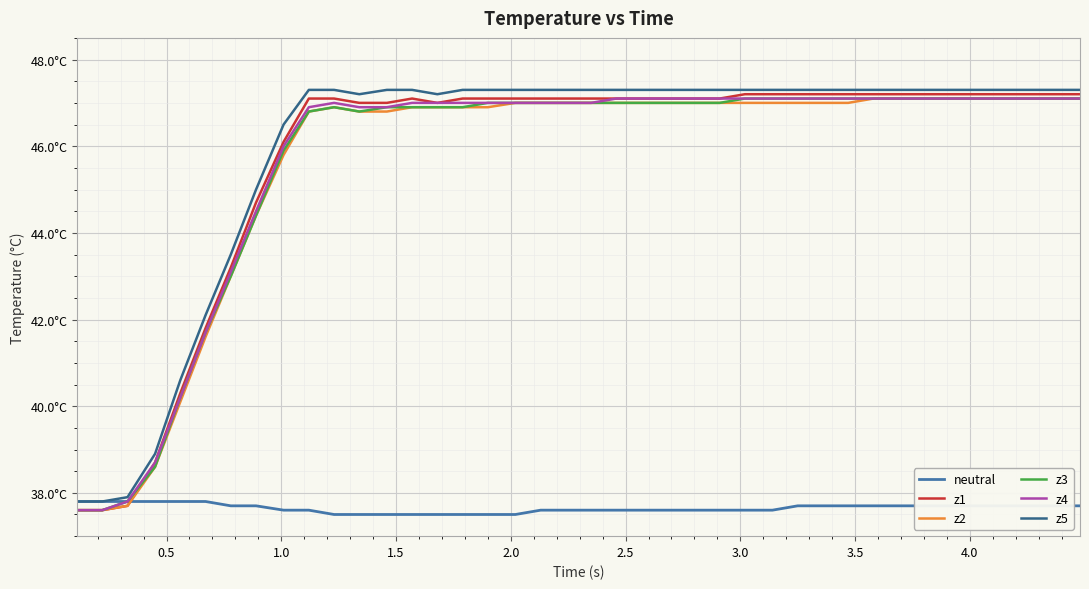

Does the chart display data point markers on the line(s)?

No